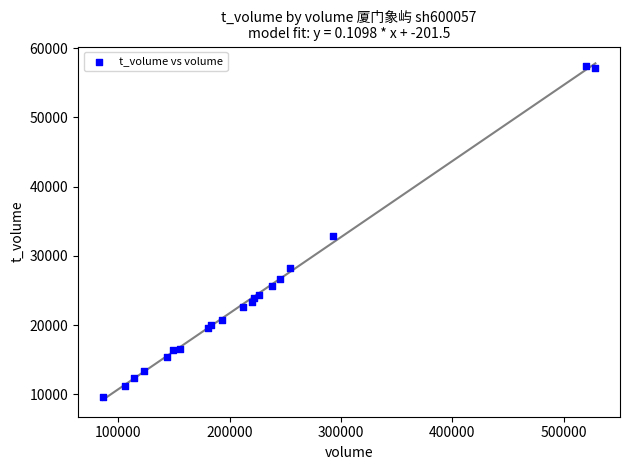

What Y value in the scatter plot is closest to 33580?

32926